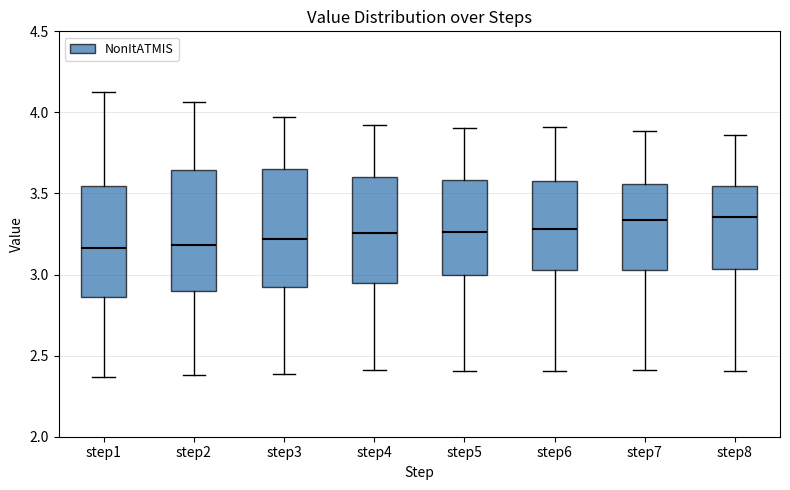

Reading left to right, read every box against the y-axis: the position of its median line, the range the box covers, and the ends of its whiskers. The values are not printed on the chart, so give them approximately, as read against the axis.

step1: median 3.15, box 2.85 to 3.55, whiskers 2.35 to 4.15
step2: median 3.20, box 2.90 to 3.65, whiskers 2.40 to 4.05
step3: median 3.20, box 2.90 to 3.65, whiskers 2.40 to 3.95
step4: median 3.25, box 2.95 to 3.60, whiskers 2.40 to 3.90
step5: median 3.25, box 3.00 to 3.60, whiskers 2.40 to 3.90
step6: median 3.30, box 3.05 to 3.60, whiskers 2.40 to 3.90
step7: median 3.35, box 3.05 to 3.55, whiskers 2.40 to 3.90
step8: median 3.35, box 3.05 to 3.55, whiskers 2.40 to 3.85